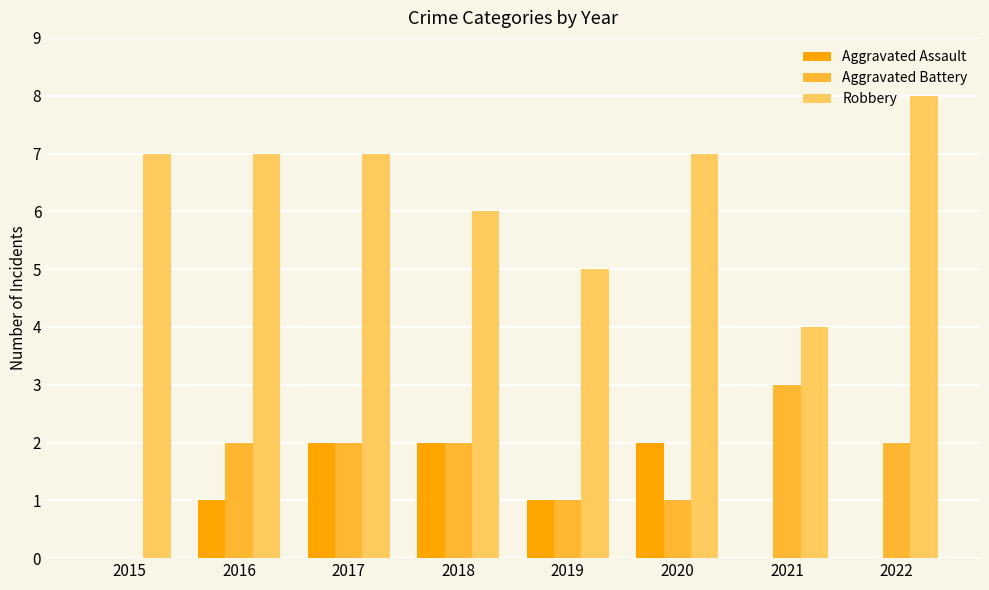

What is the average value of the Robbery series?

6